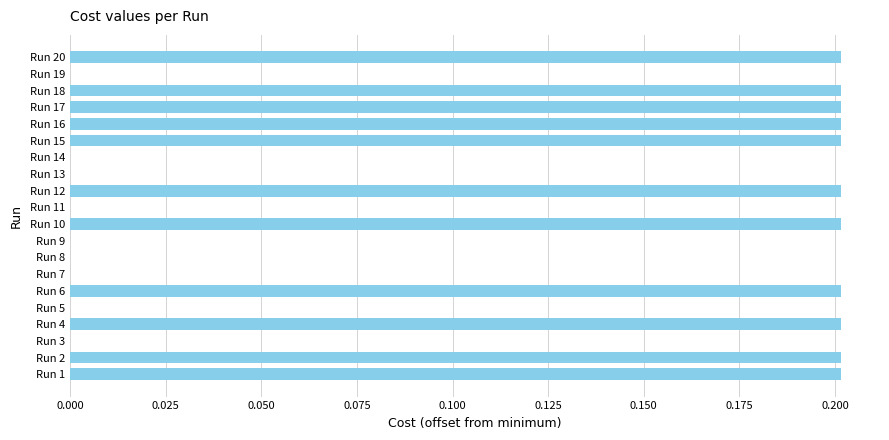

What is the sum of the values at Run 16 and Run 20?

0.4